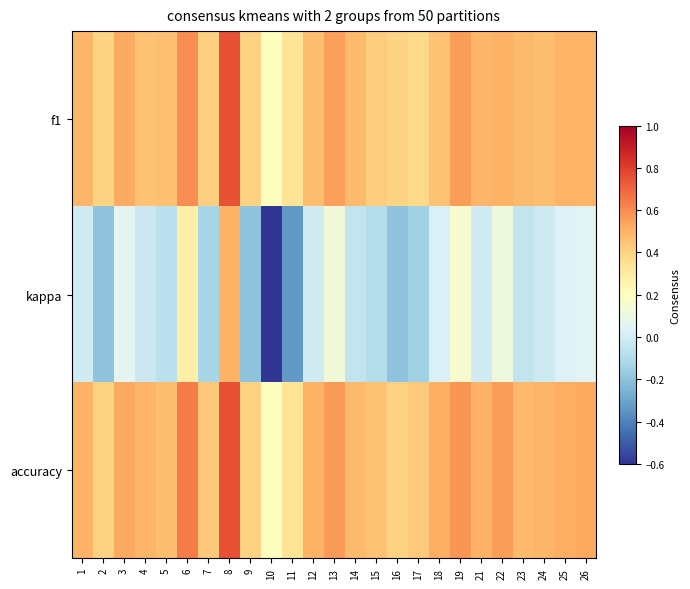

Rank the series by their maximum value, from lowest to highest.

kappa, f1, accuracy